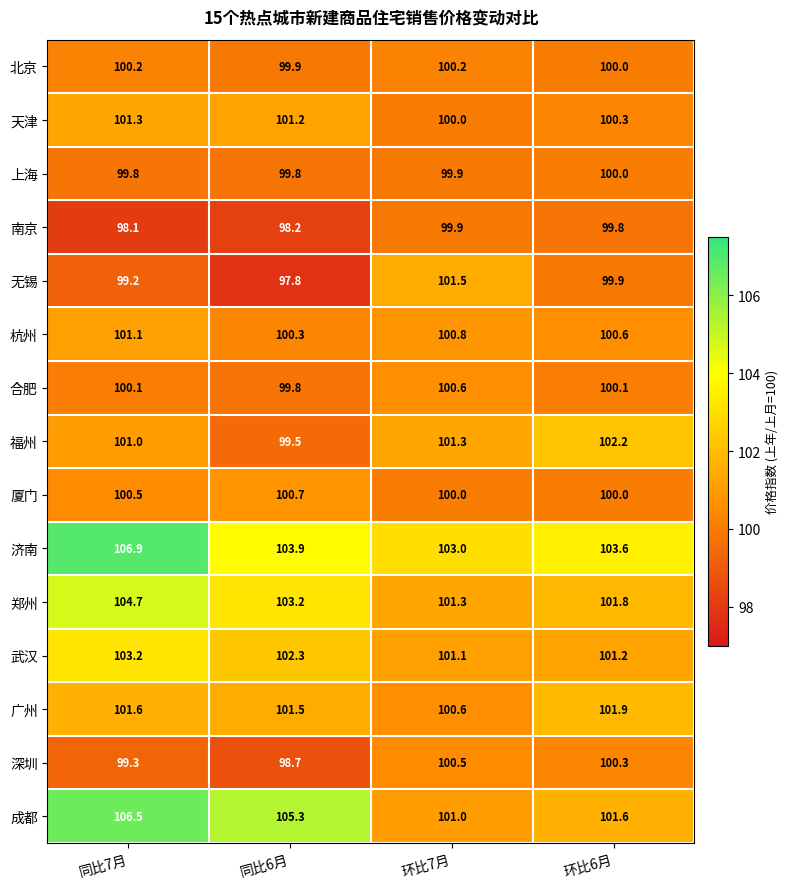

What is the difference between the maximum and minimum values in the 北京 series?

0.3